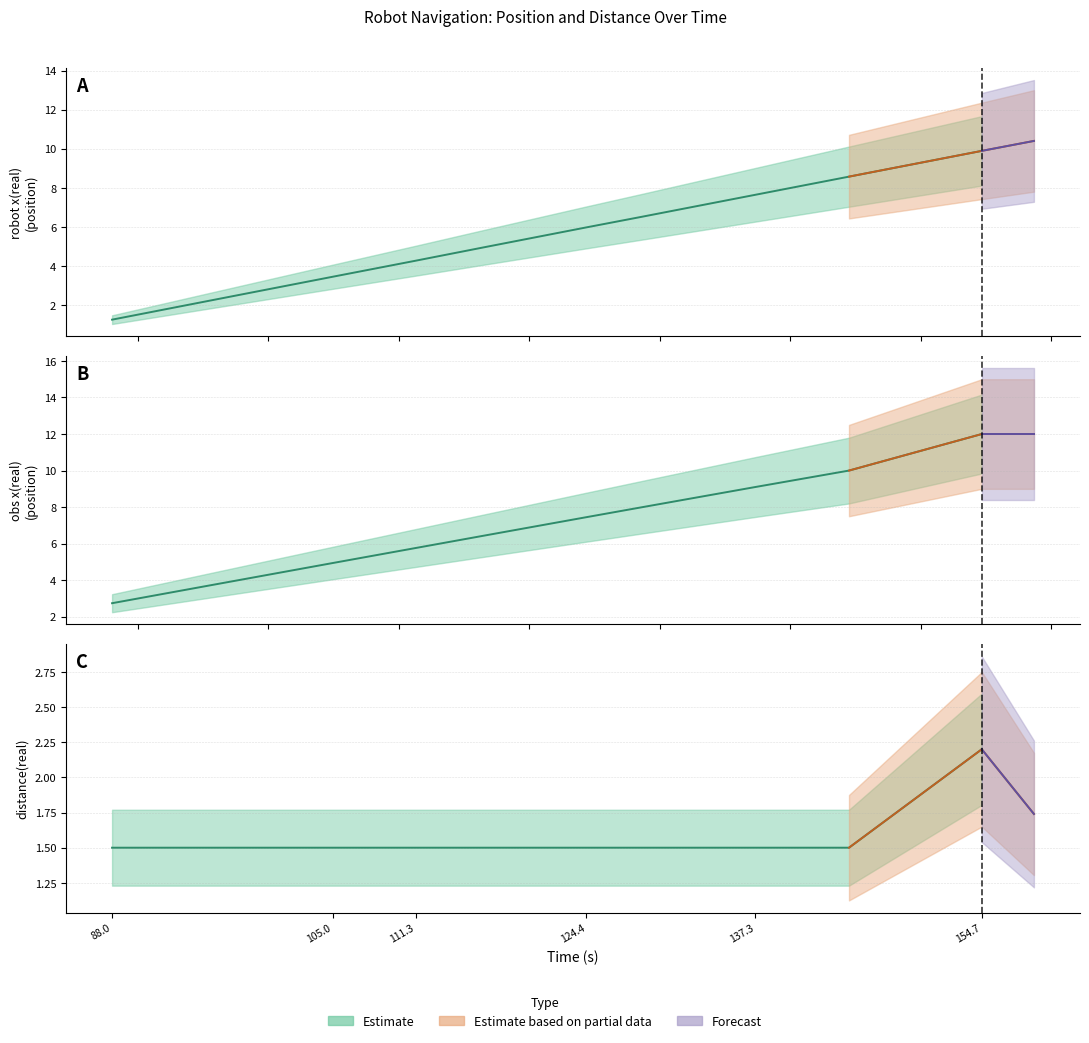

True or false: robot x(real) and obs x(real) cross at least once.

False